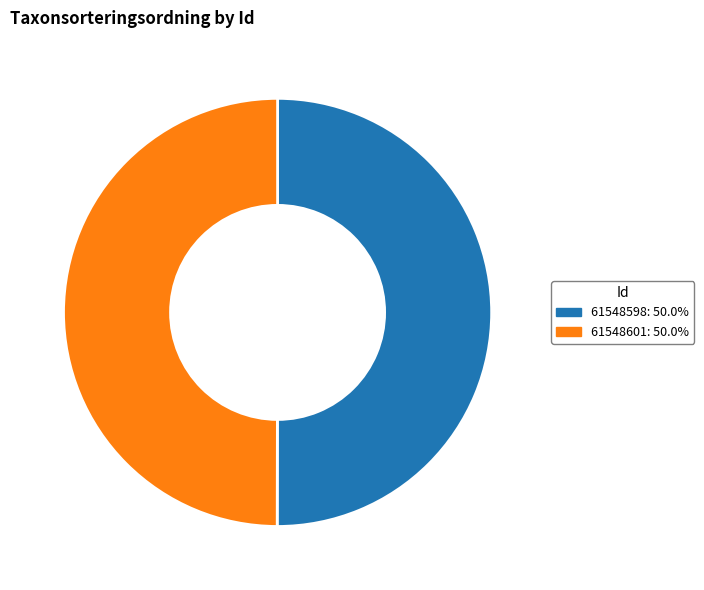

Is the sum of 61548598: 50.0% and 61548601: 50.0% greater than half?

Yes